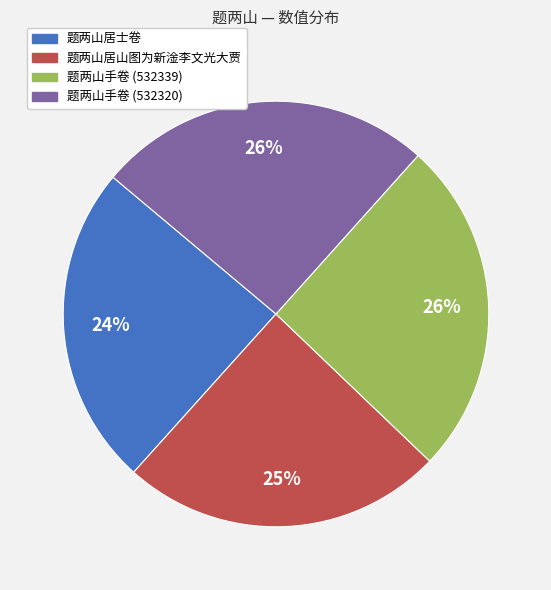

The 题两山居士卷 slice represents 12% of the pie. True or false?

False